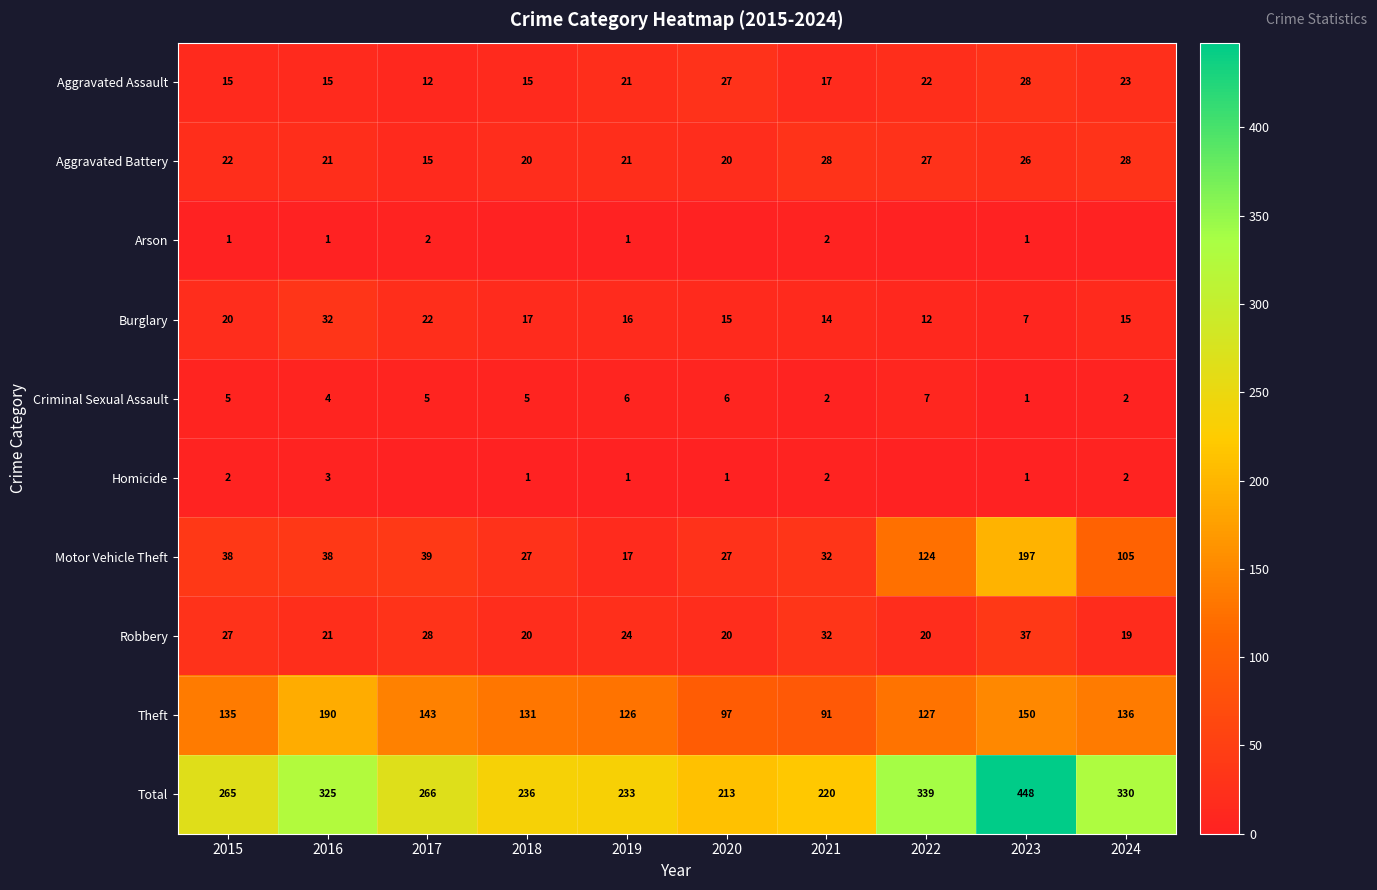

What is the spread (max minus min) of values at 2015?

264